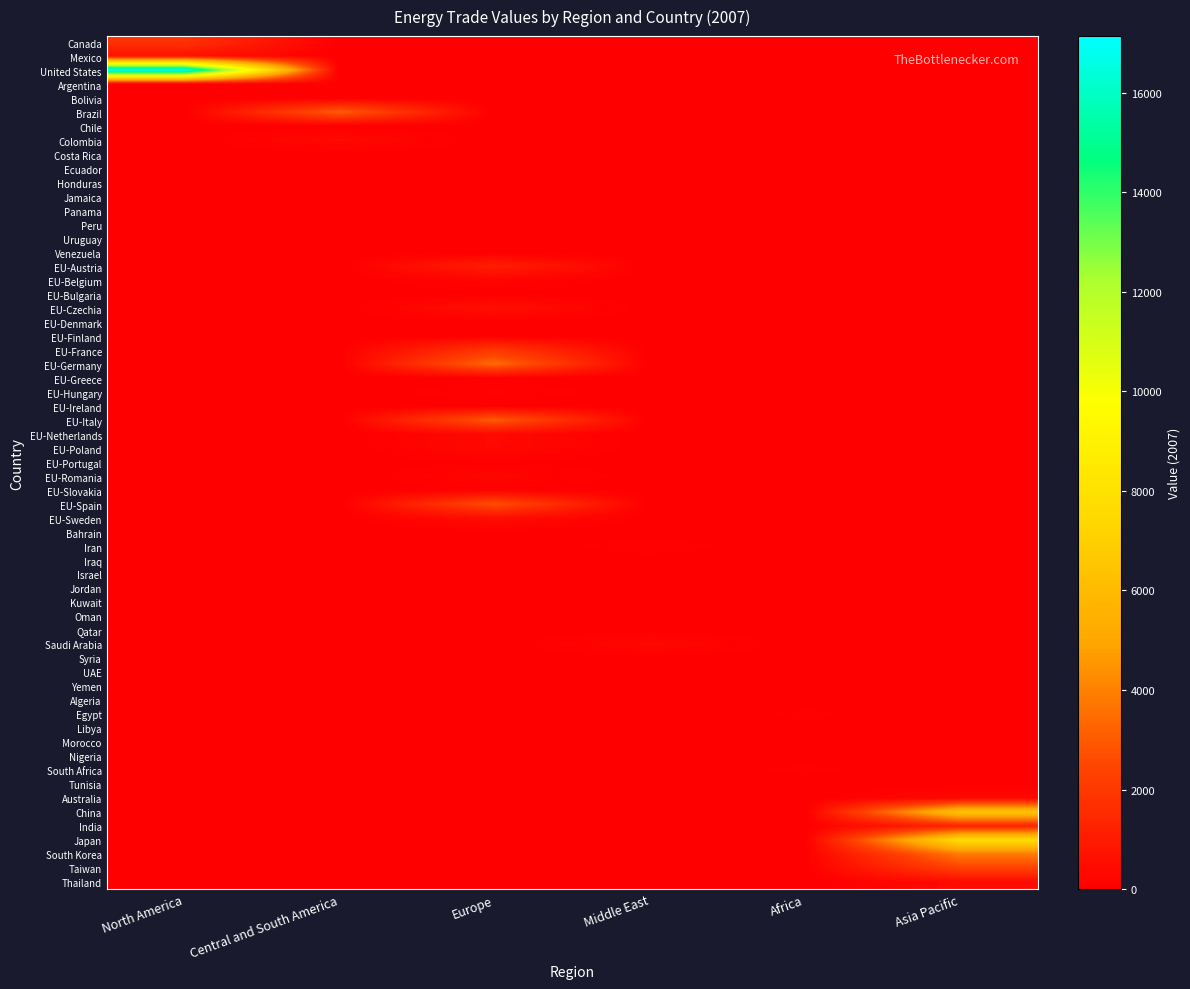

At how many categories does at least one series exceed 14705?

1